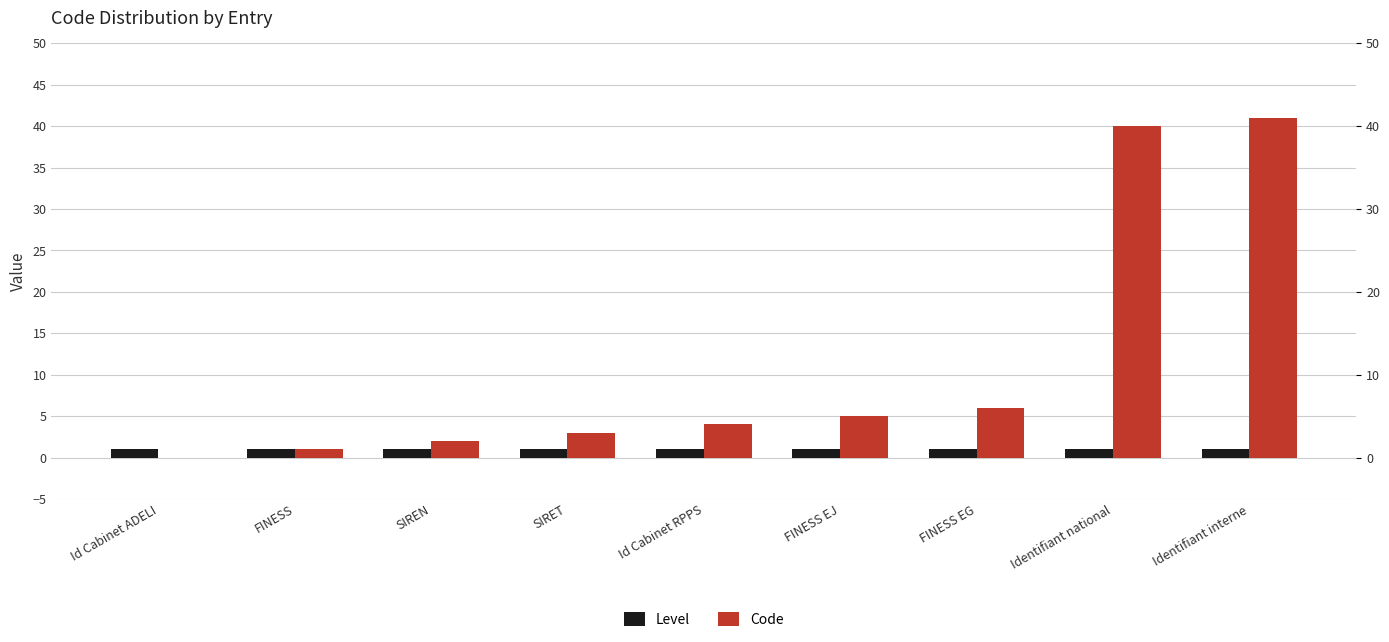

What is the label of the 7th bar from the left?

FINESS EG